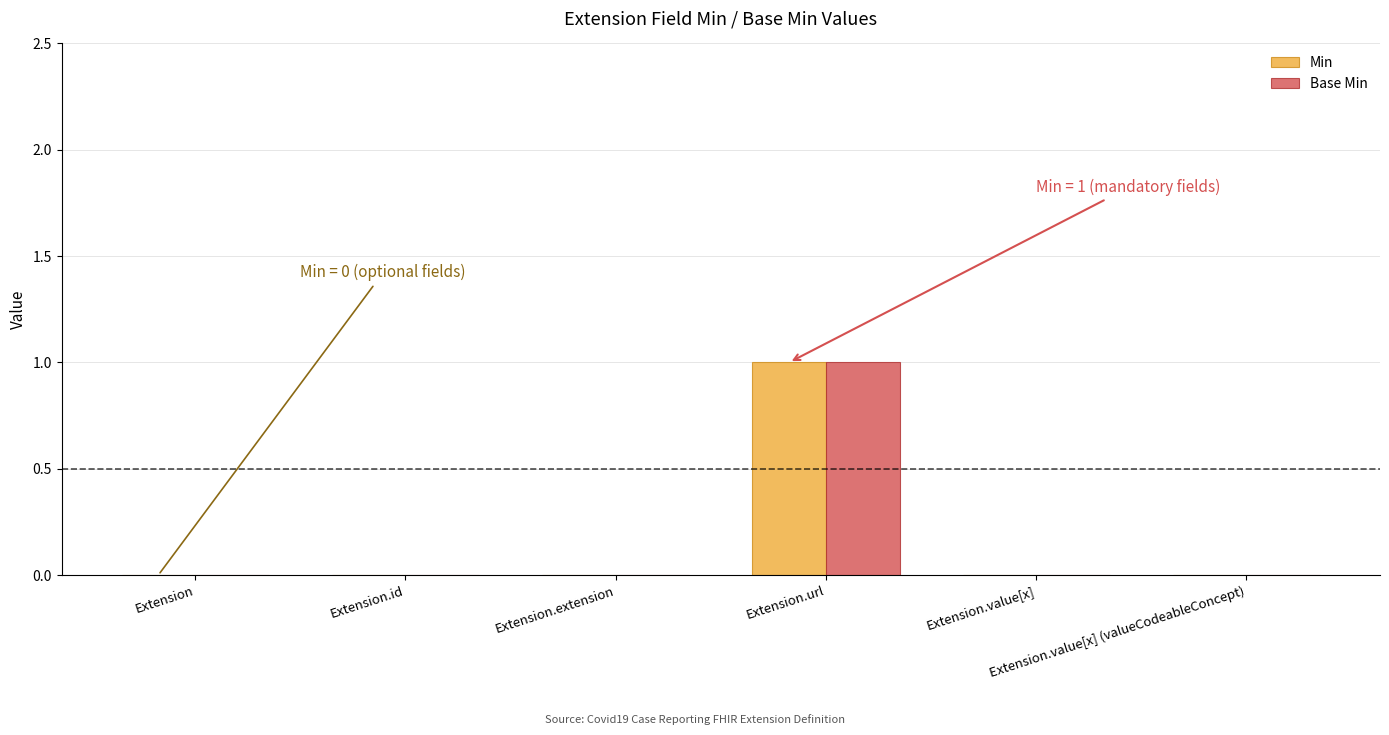

What is the maximum value shown in the chart?

1